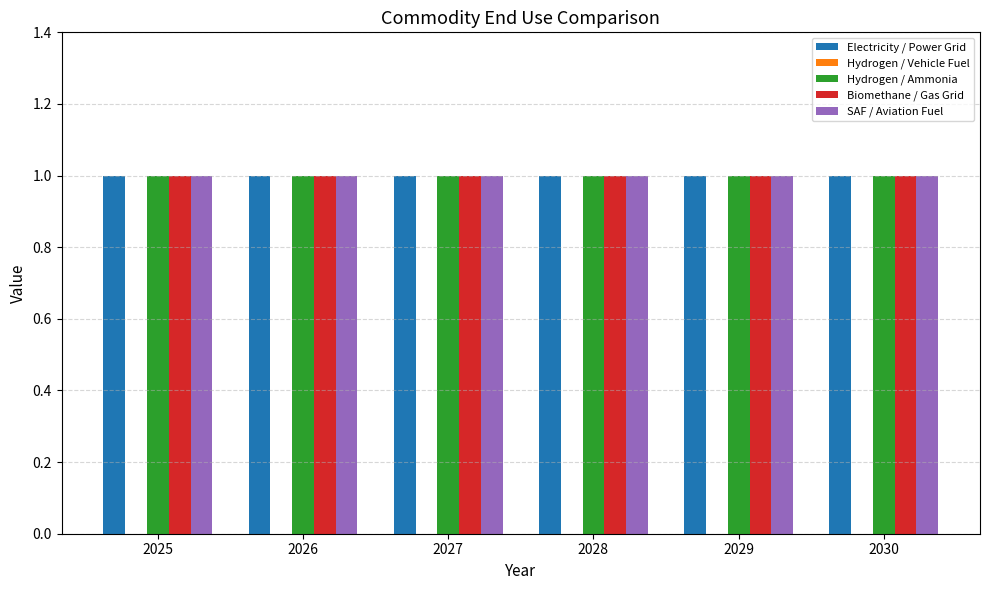

What is the value of the Biomethane / Gas Grid bar at the 2nd from the left?

1